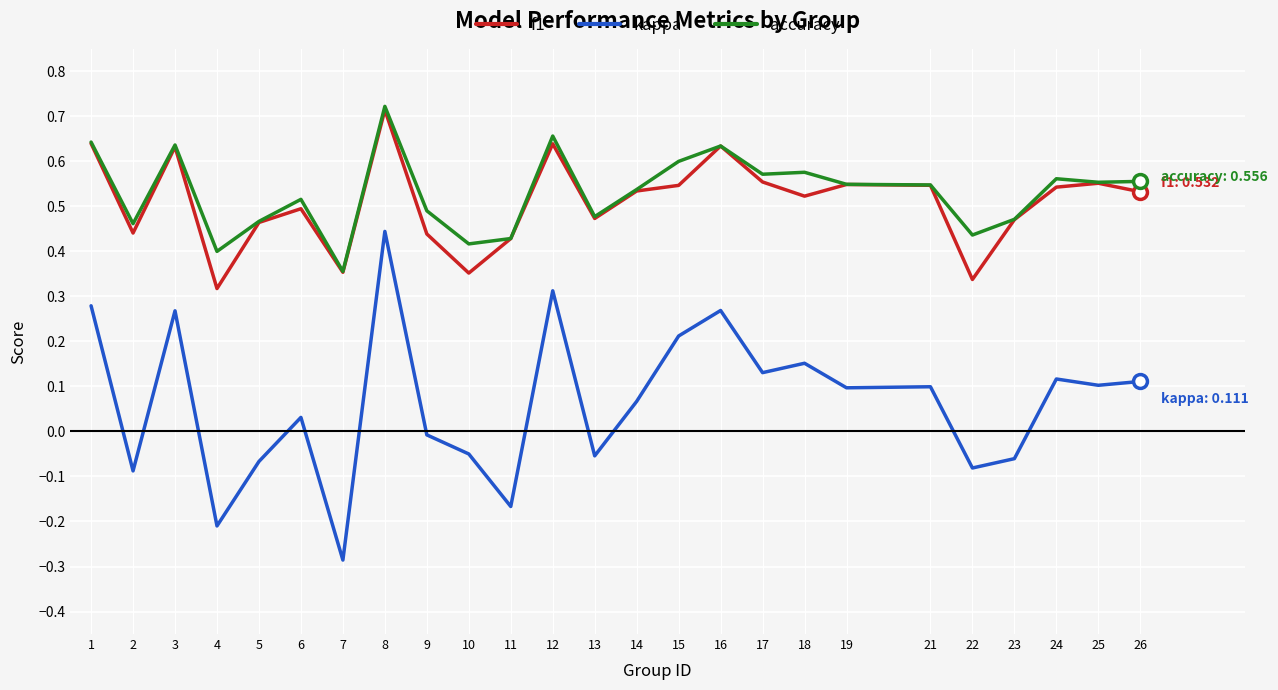

True or false: accuracy has more than 1 points higher than both neighbors.

True